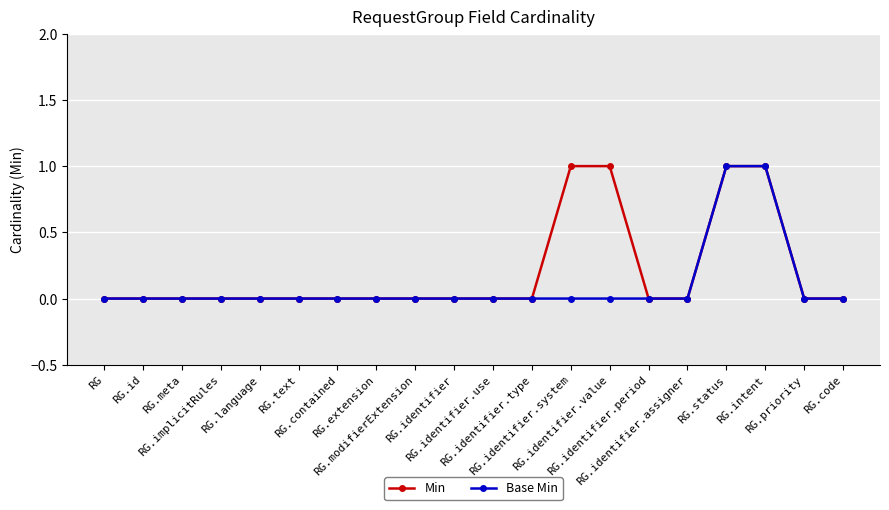

Does the chart display data point markers on the line(s)?

Yes